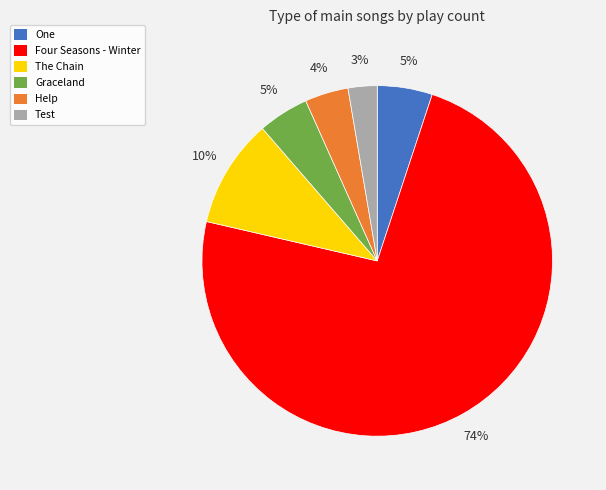

Between Test and One, which is larger?

One